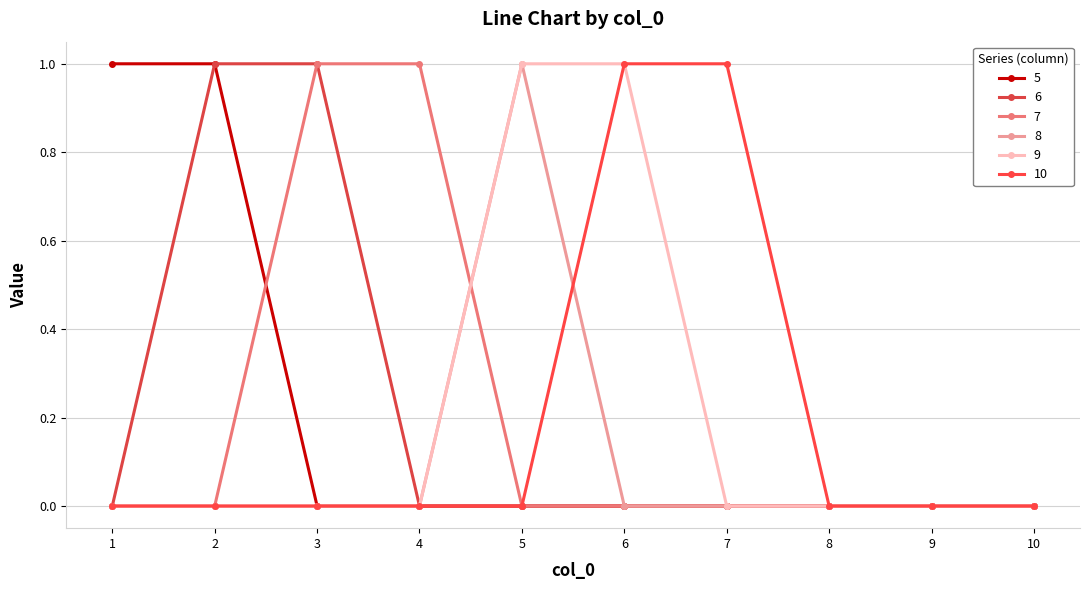

At which label is 7 closest to 0?

1